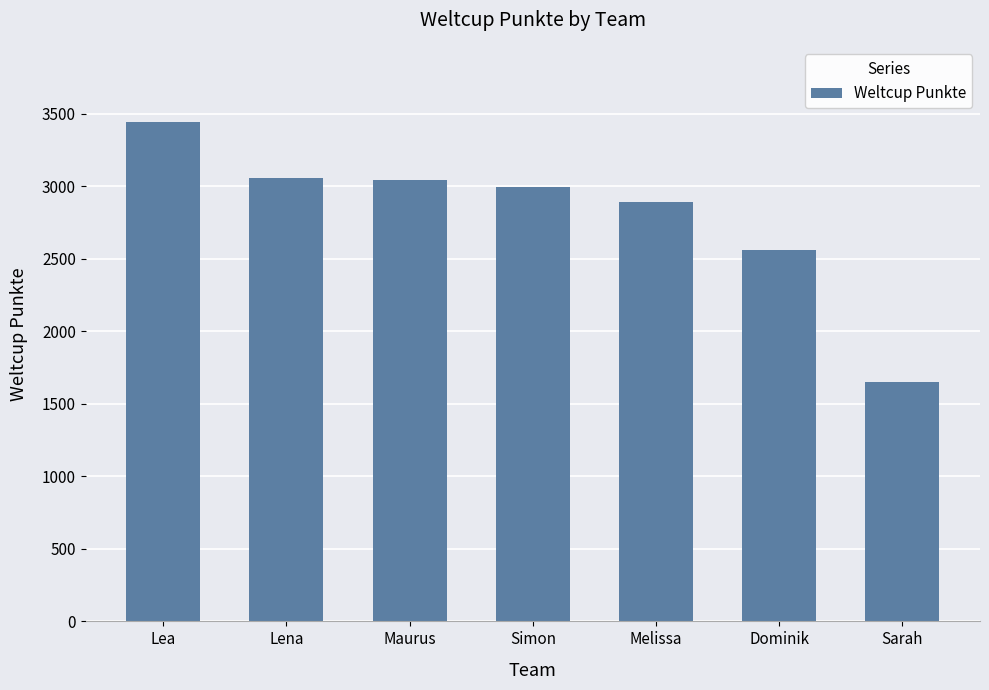

What is the sum of the values at Lena and Lea?

6503